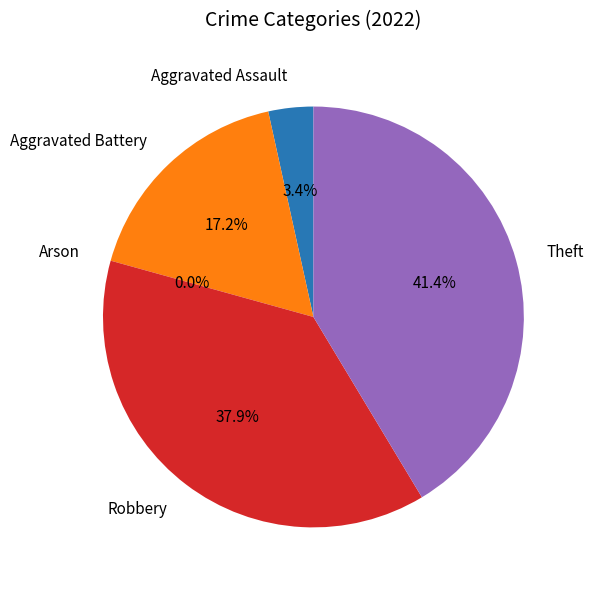

How many segments does this pie chart have?

5